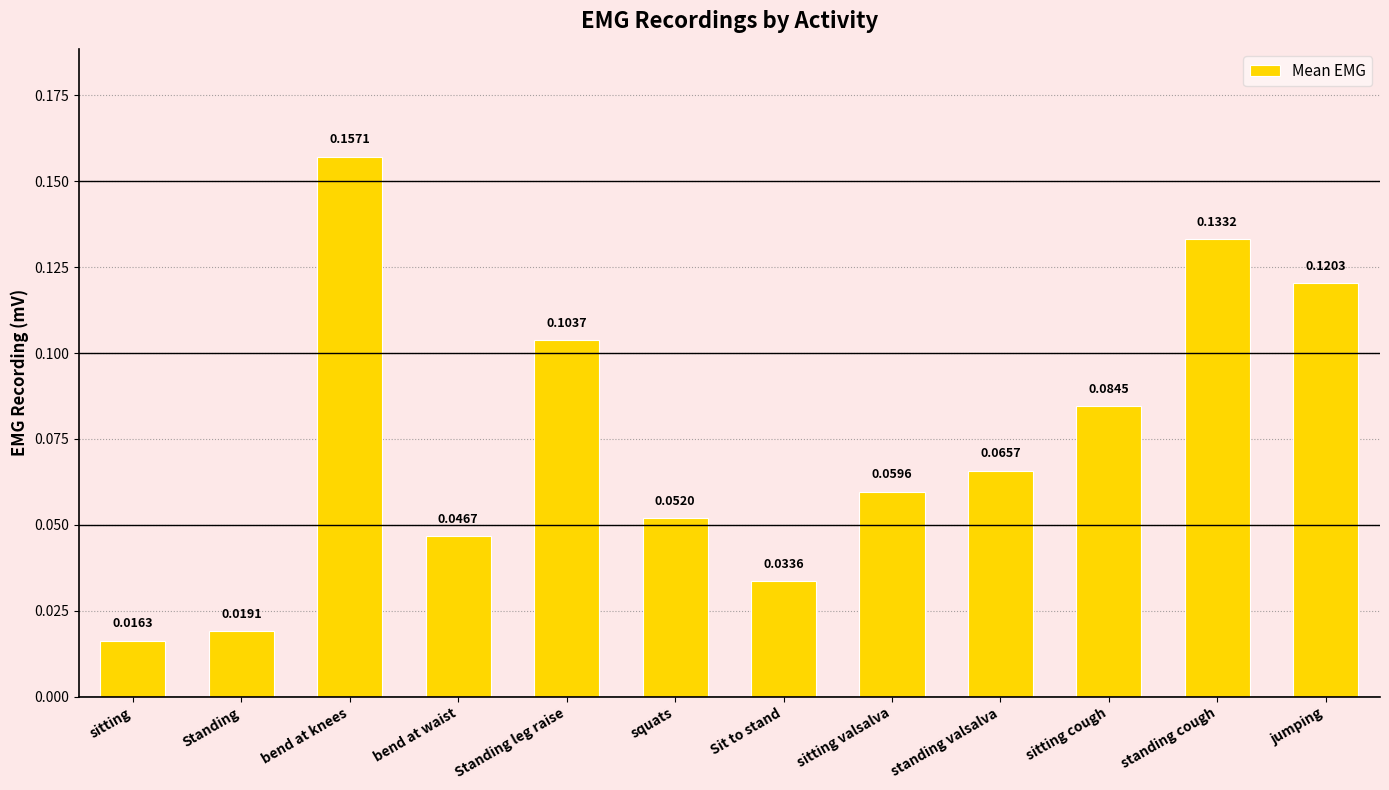

Are the bars grouped side by side (vs. stacked)?

No